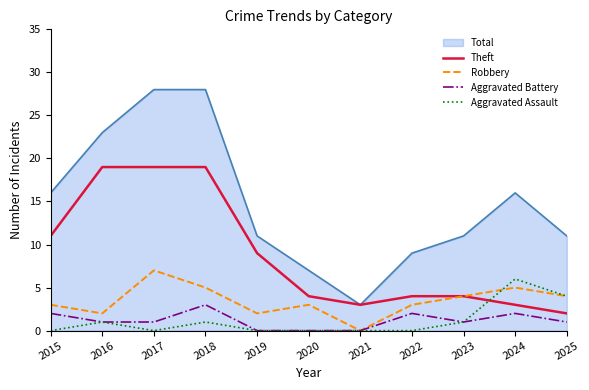

Which series has the largest range (max minus min)?

Total